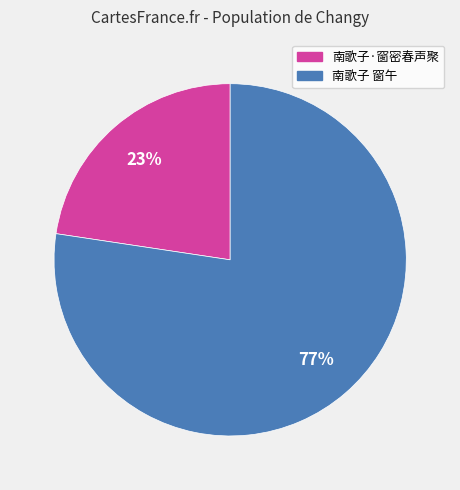

What is the largest slice in the pie chart?

南歌子 窗午